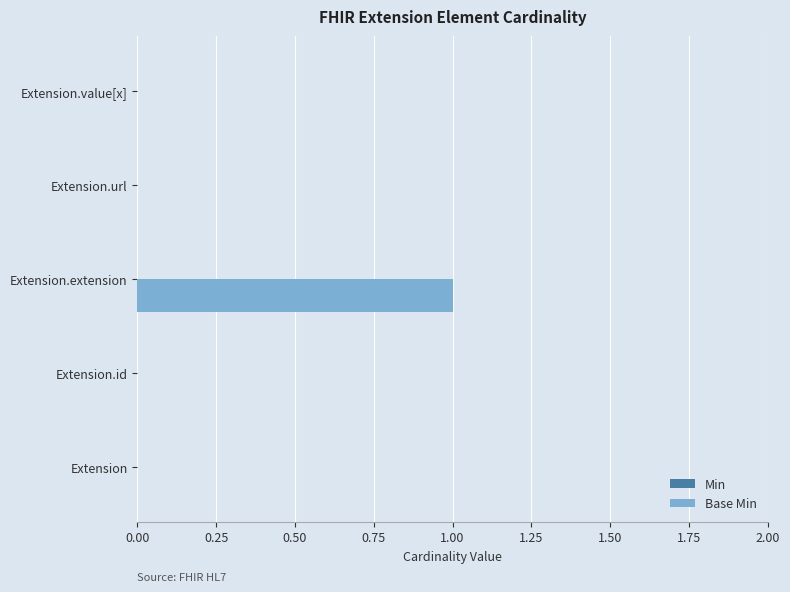

Reading bottom to top, extract all data points from this chart.

Extension=0	Extension.id=0	Extension.extension=1	Extension.url=0	Extension.value[x]=0